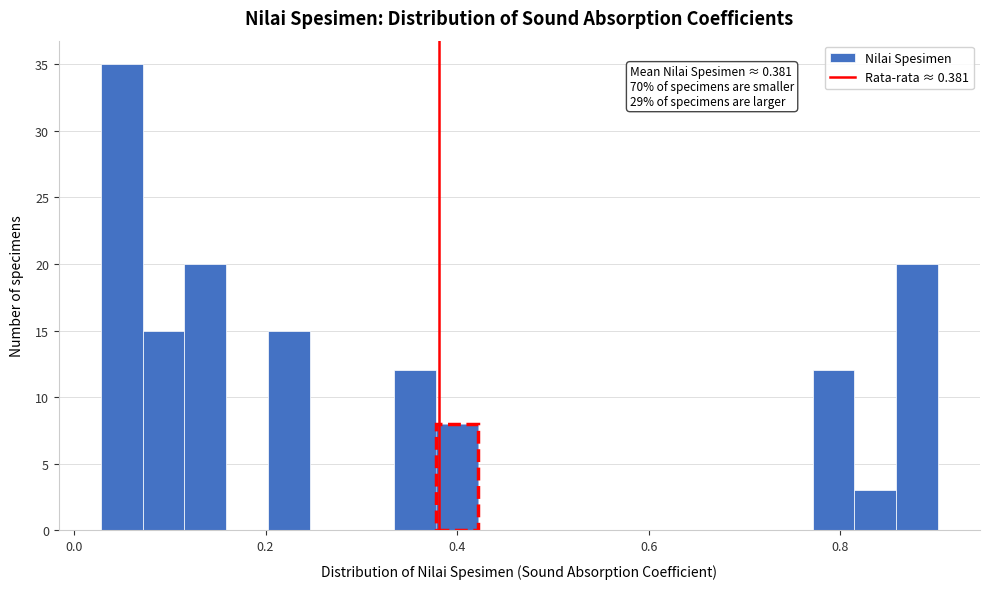

Around what value on the x-axis is the tallest bar? Give the approximate position of its centre, as read against the axis.

0.04